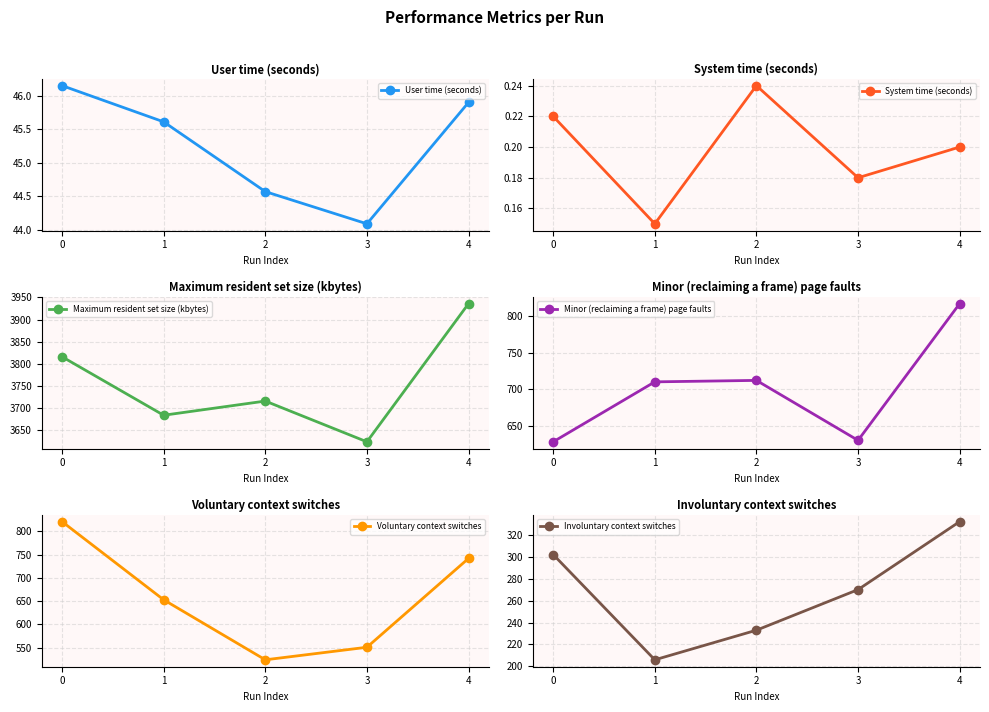

In Maximum resident set size (kbytes), how many points are higher than both neighbors (excluding endpoints)?

1